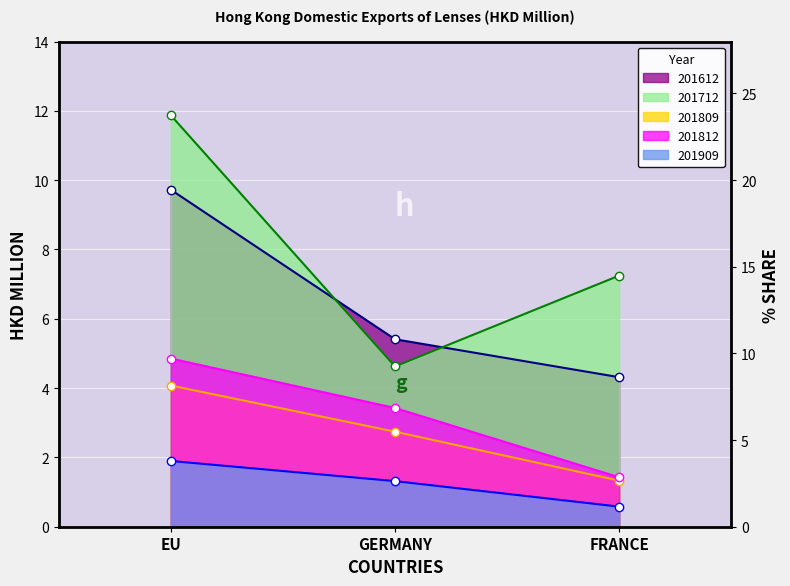

The 201809_line series shows 1.3 at FRANCE. True or false?

True